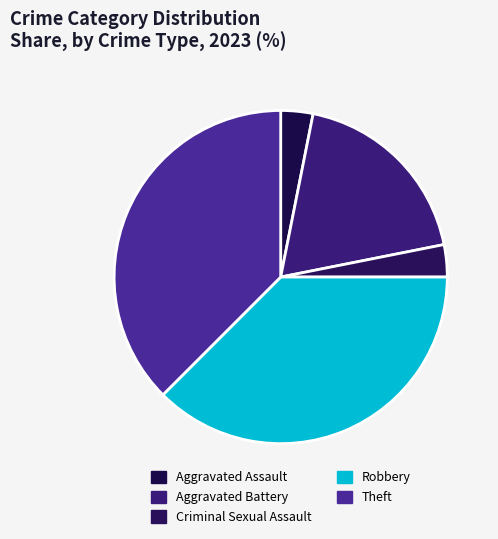

What percentage is NOT represented by Criminal Sexual Assault?

96.9%